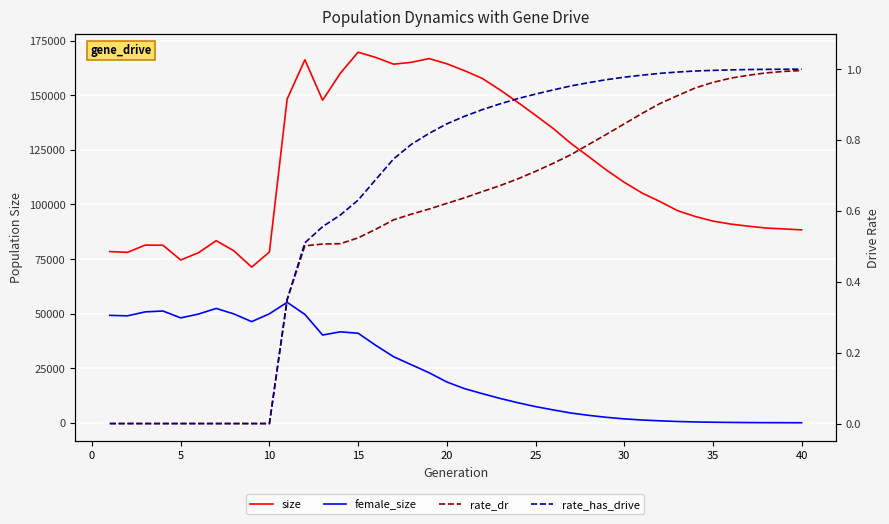

True or false: female_size has more than 0 interior local peaks.

True